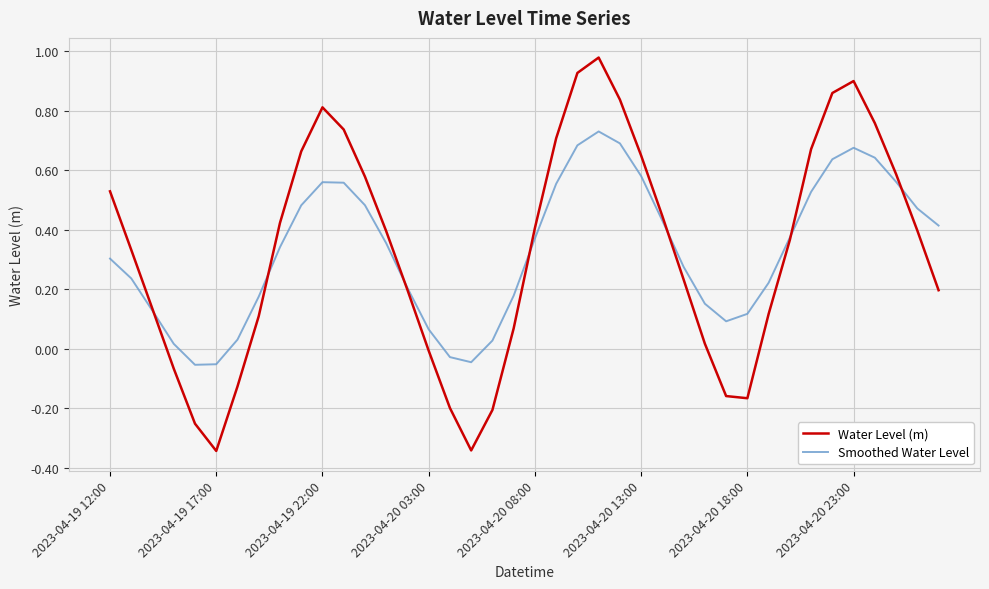

In Smoothed Water Level, how many points are lower than both neighbors (excluding endpoints)?

3